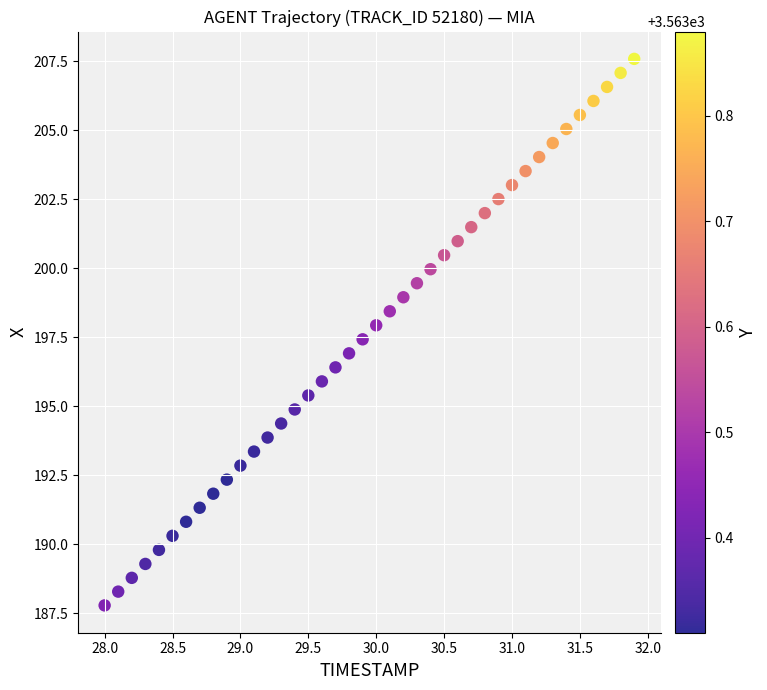

What is the range of Y values (max minus min)?

19.8